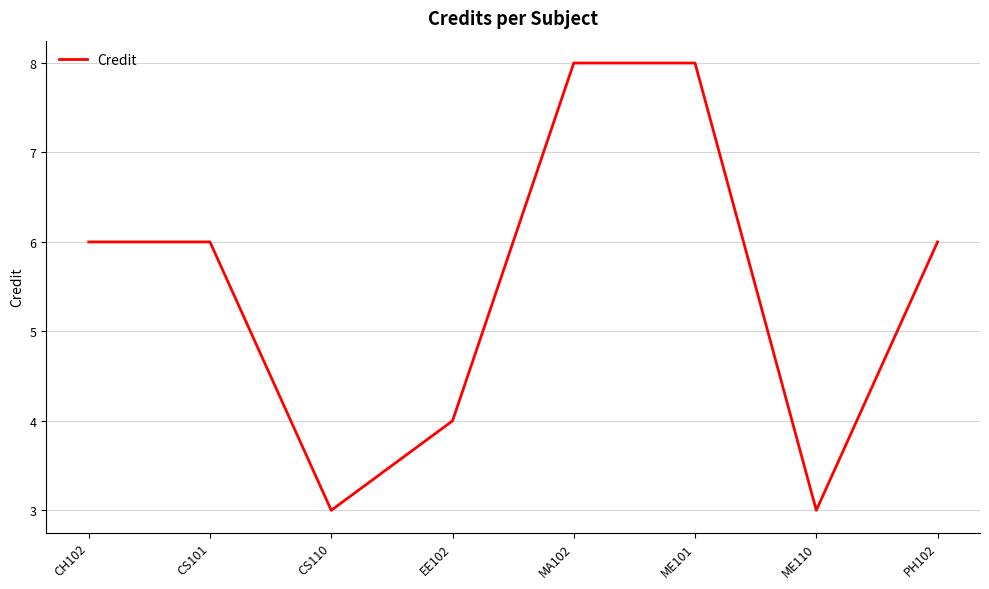

The value at CH102 is 6. True or false?

True